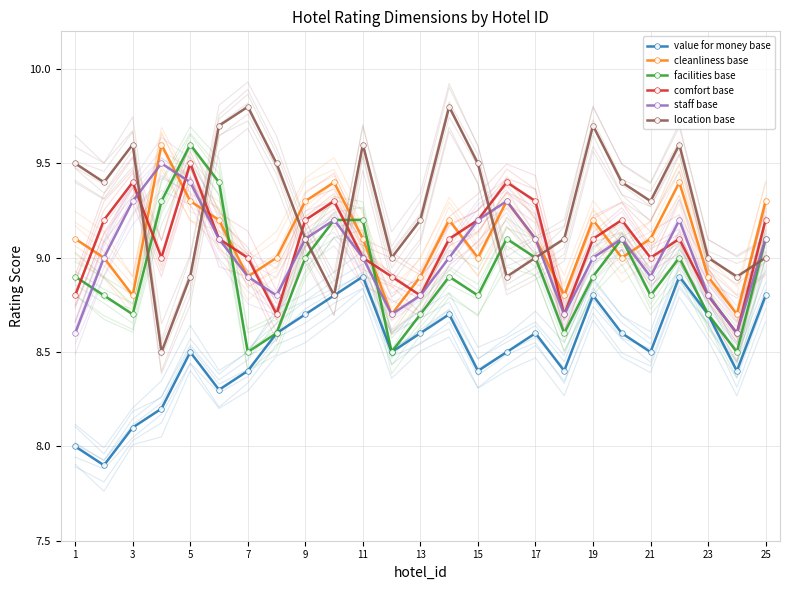

What is the difference between the maximum and minimum values in the location base series?

1.3